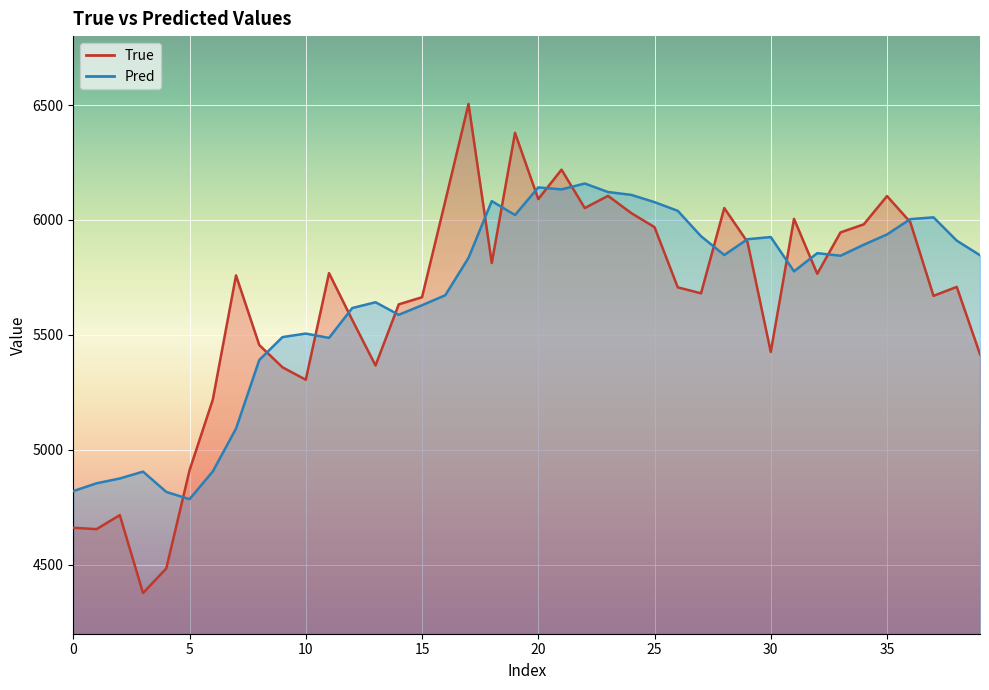

What is the difference between the second highest and second lowest values in the True series?

1895.0